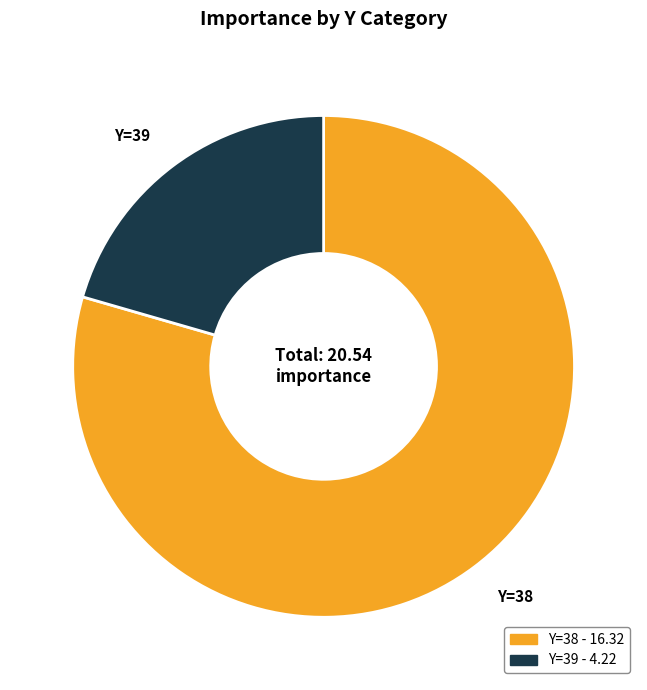

Is there any slice that represents more than half of the pie?

Yes